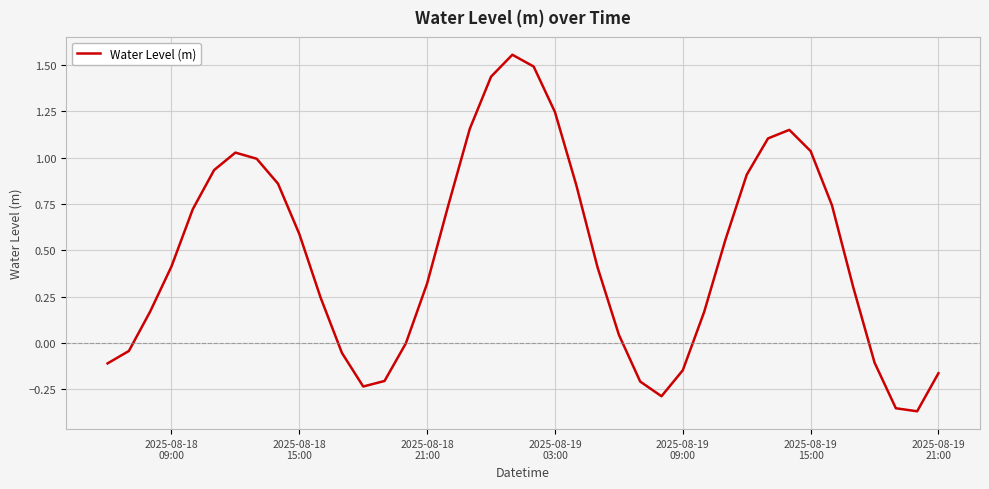

What is the difference between the maximum and minimum values?

1.9